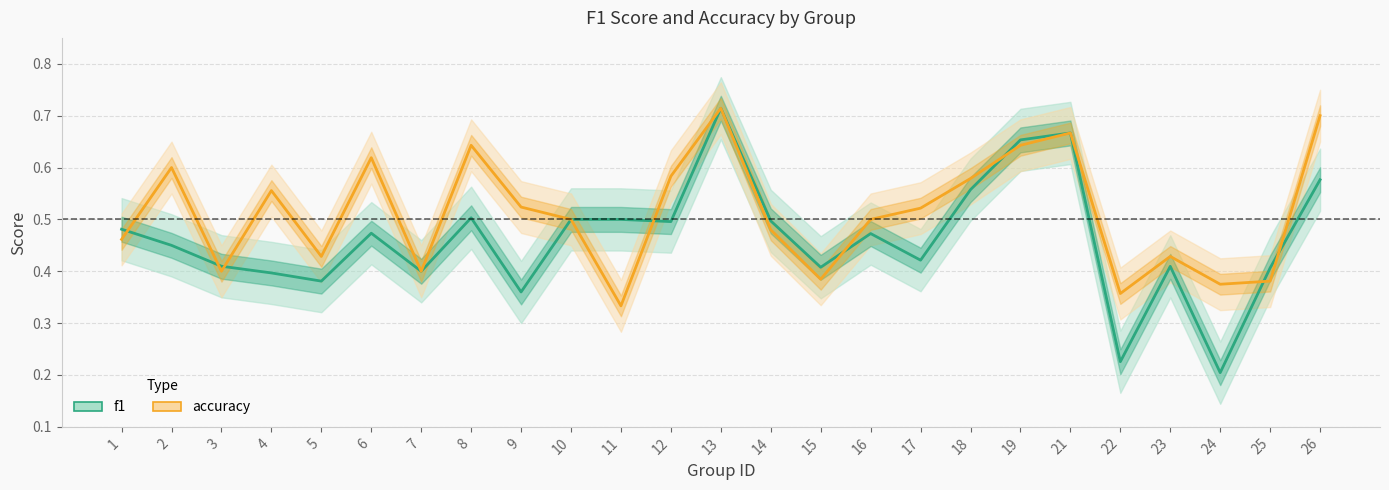

True or false: accuracy has a value of 0.2 at 9.

False